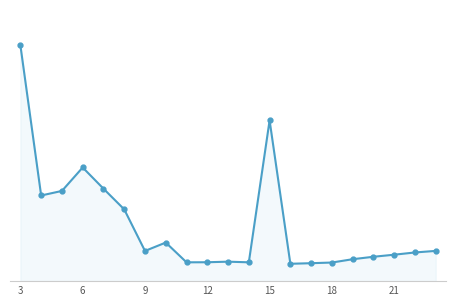

What is the value of the 6th point from the left?

8.7